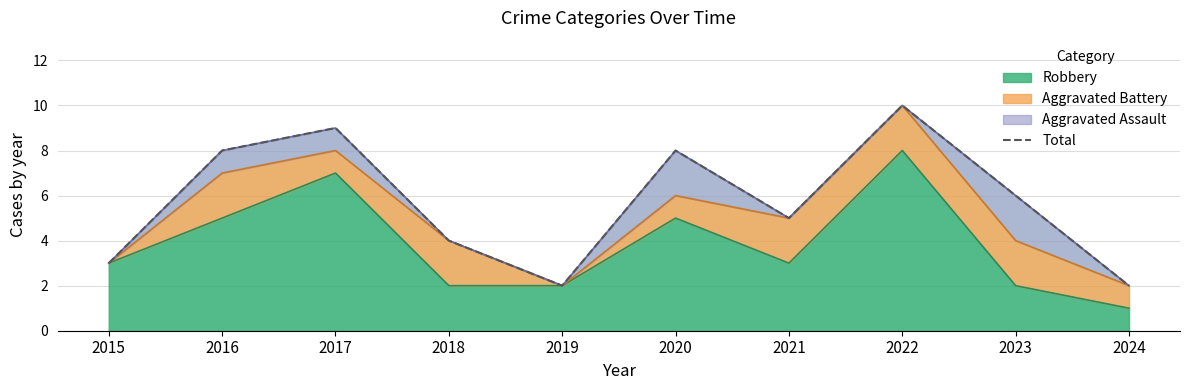

Reading left to right, extract all data points from this chart.

2015=3	2016=8	2017=9	2018=4	2019=2	2020=8	2021=5	2022=10	2023=6	2024=2